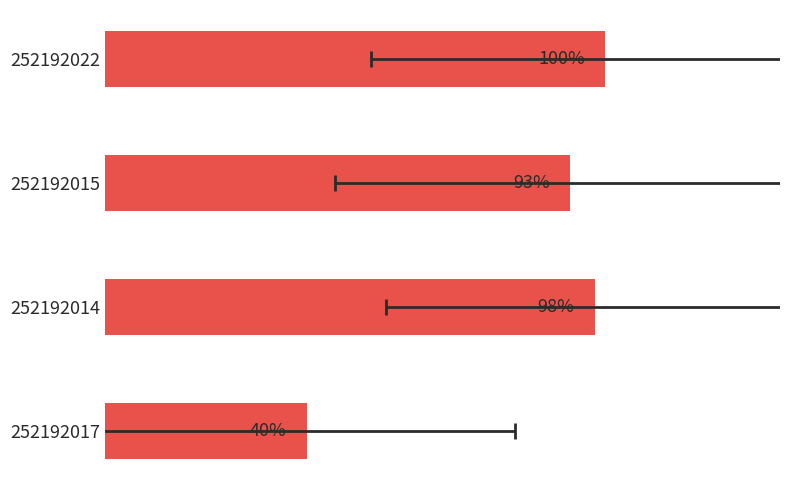

What is the minimum value shown in the chart?

0.4